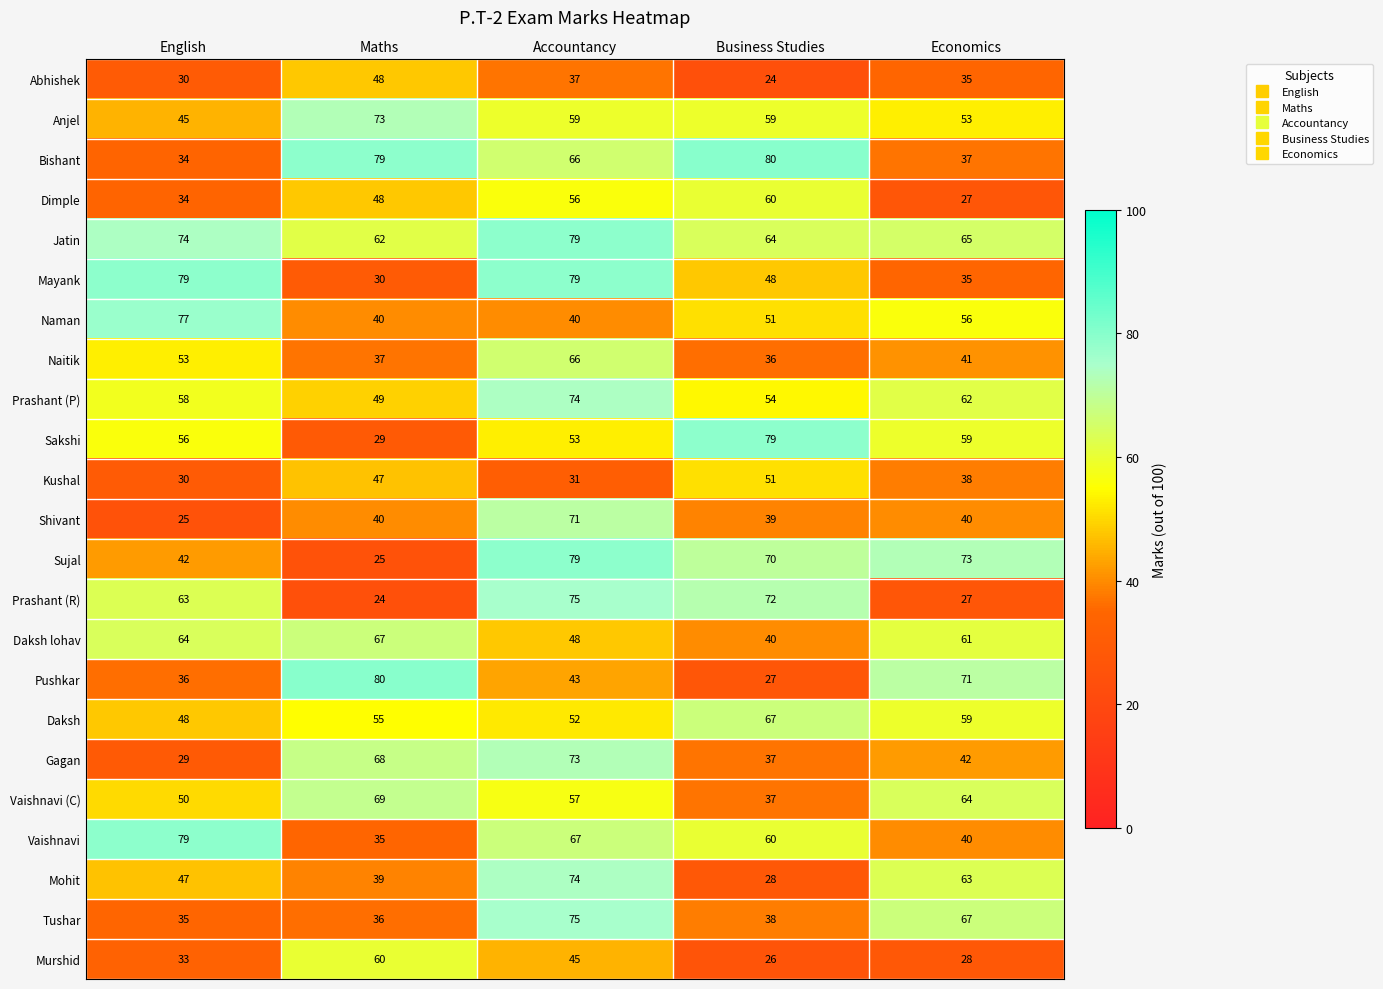

Is the value of Anjel at Maths greater than the value of Vaishnavi (C) at Accountancy?

Yes